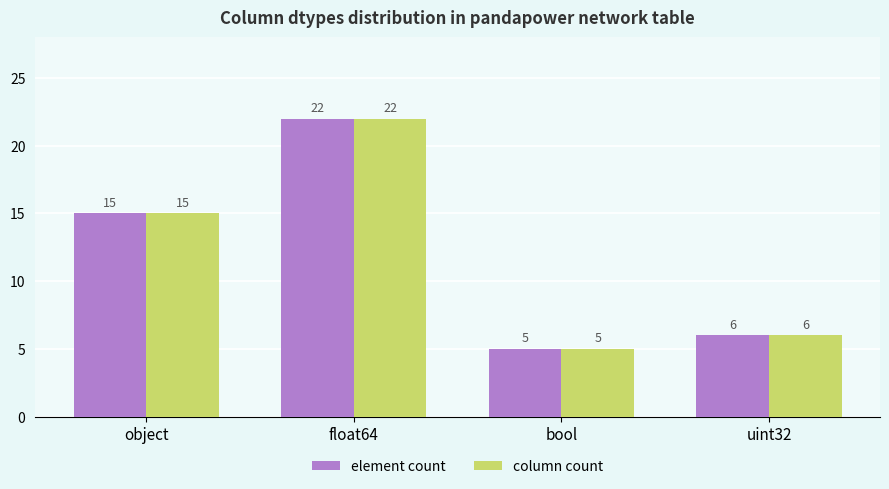

At which label does column count reach its peak?

float64